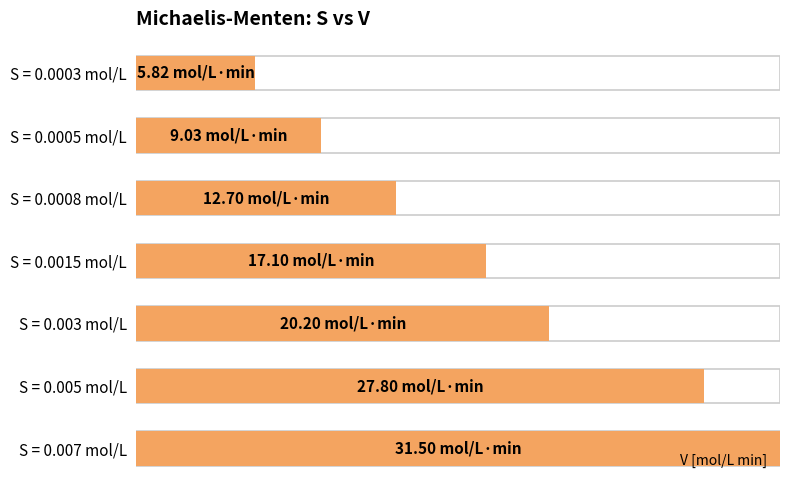

What is the difference between the second highest and second lowest values?

18.8